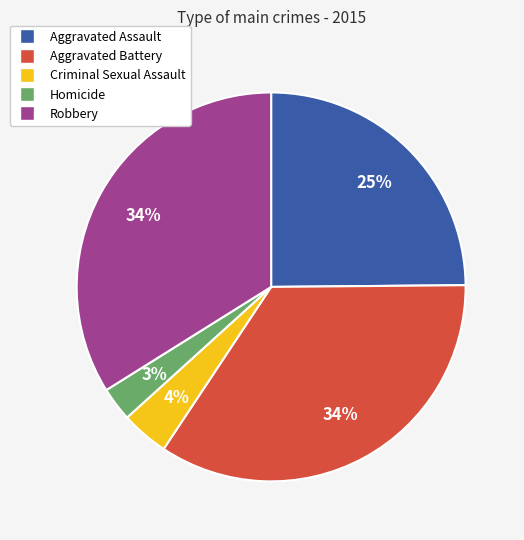

True or false: Aggravated Battery accounts for 34% of the total.

True